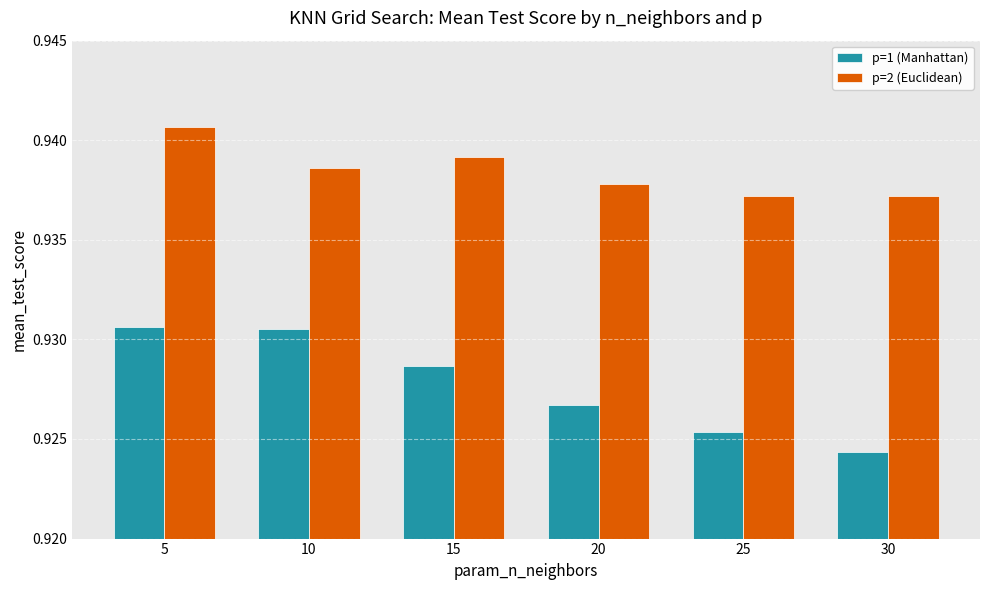

Which series has the widest spread of values?

p=1 (Manhattan)